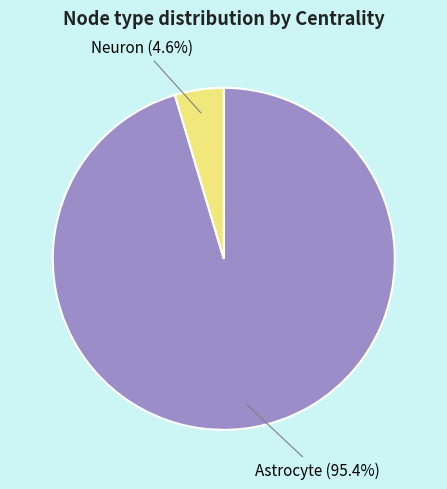

Is there a majority slice in this chart?

Yes